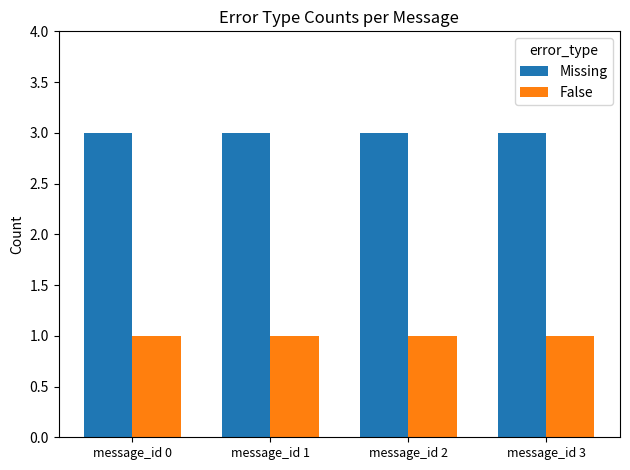

How many distinct data groups are displayed?

2